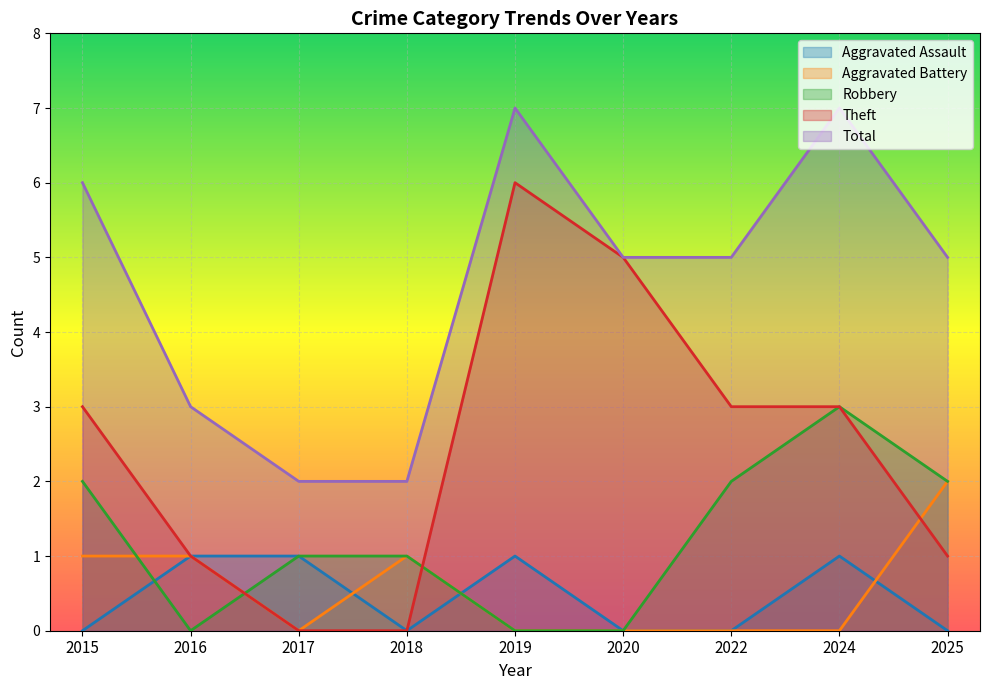

Which has a higher value, 2024 or 2016?

2024